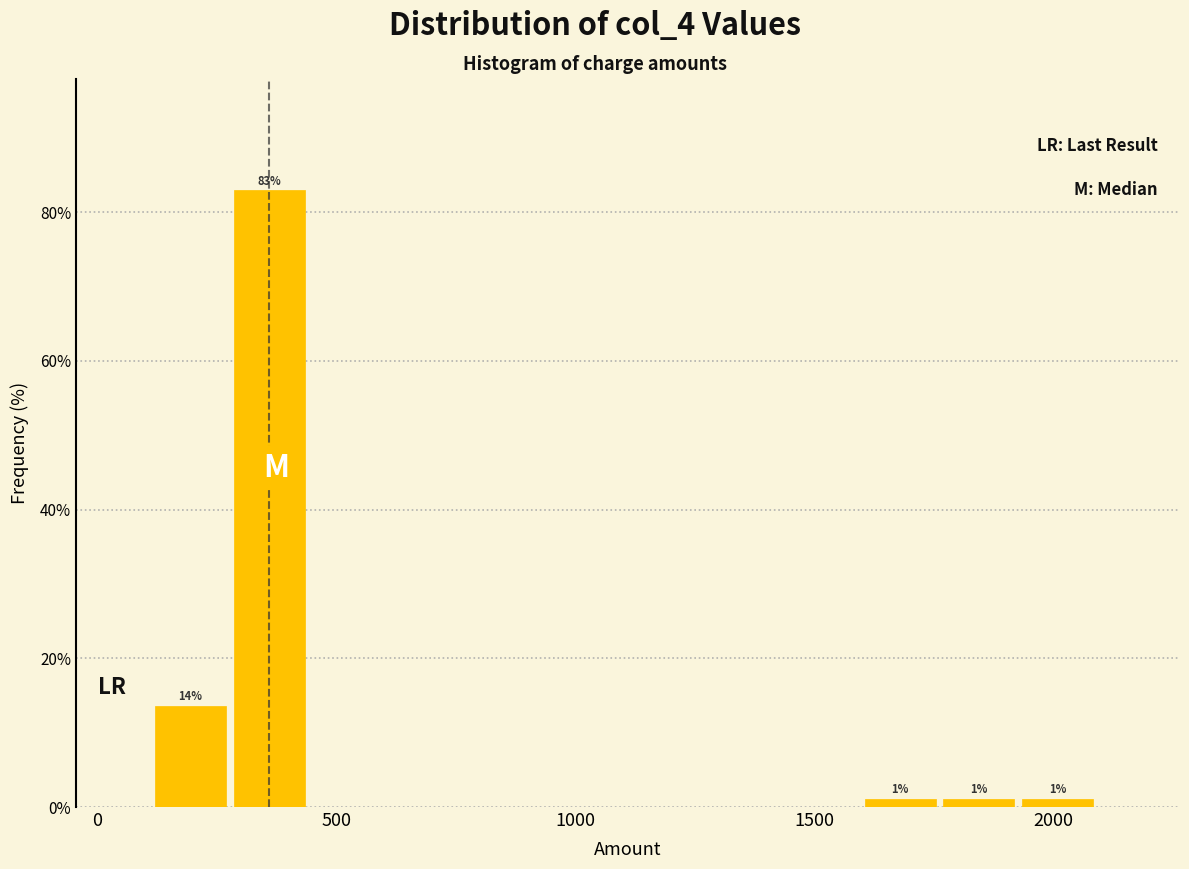

Read against the x-axis, roughly where is the centre of the tallest bar?

350